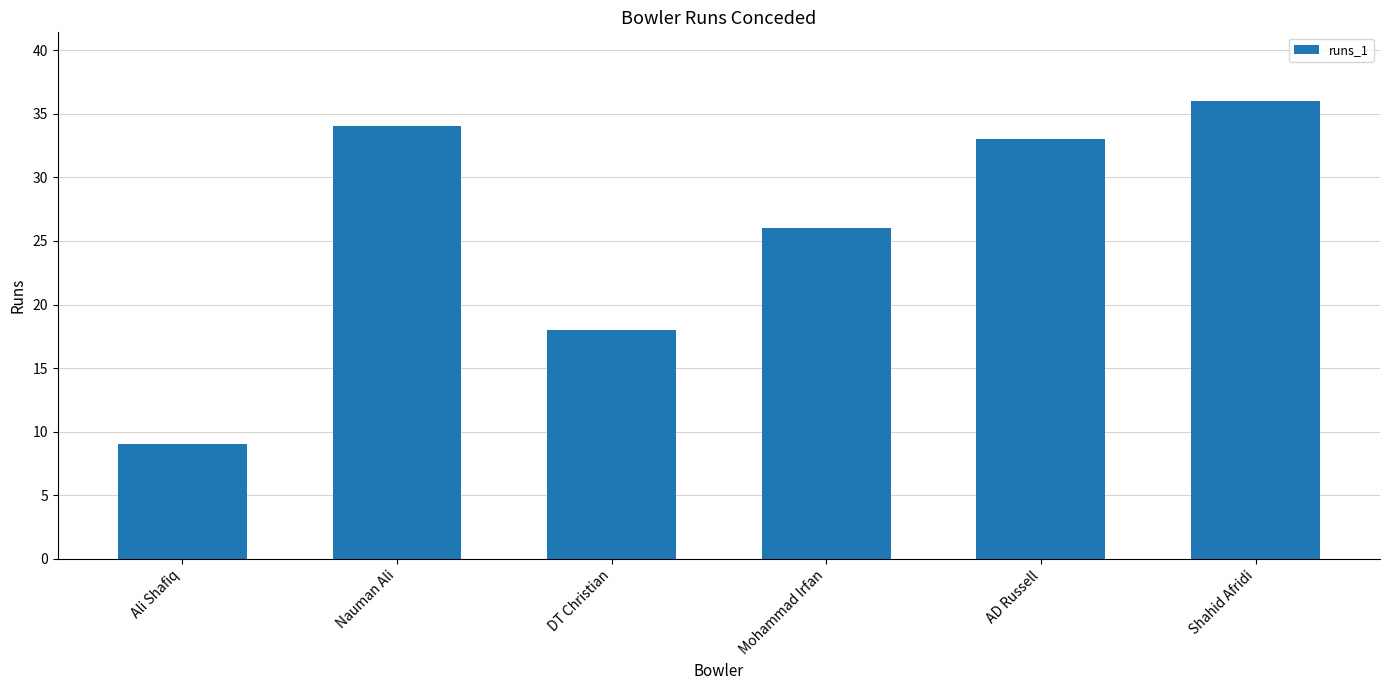

What is the difference between the values at AD Russell and Nauman Ali?

1